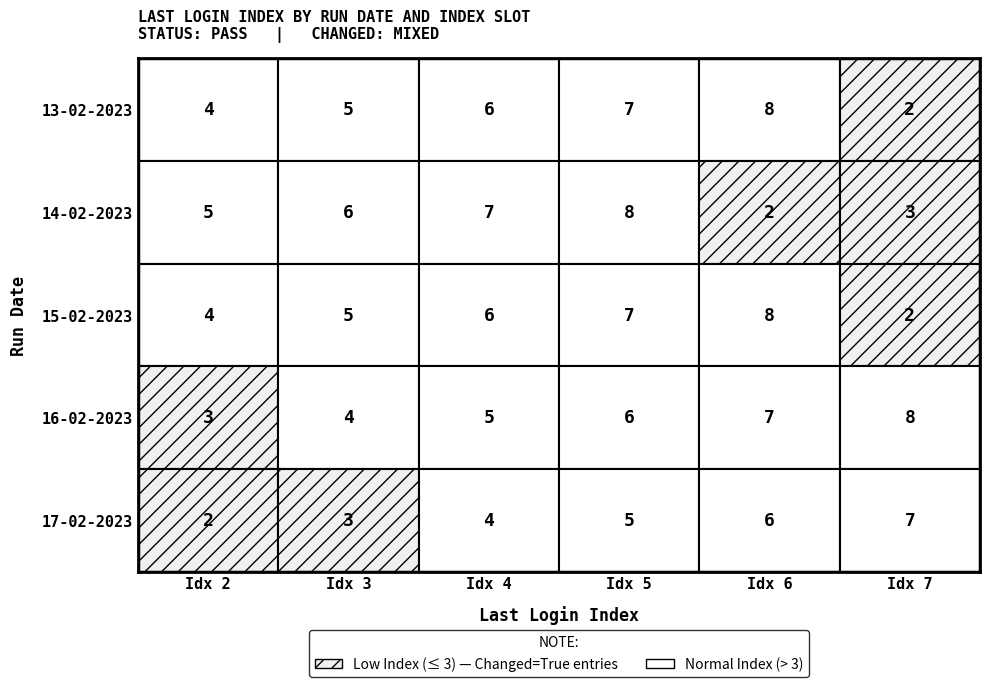

Reading right to left, list all the values displayed in this chart.

13-02-2023: 2	8	7	6	5	4
14-02-2023: 3	2	8	7	6	5
15-02-2023: 2	8	7	6	5	4
16-02-2023: 8	7	6	5	4	3
17-02-2023: 7	6	5	4	3	2